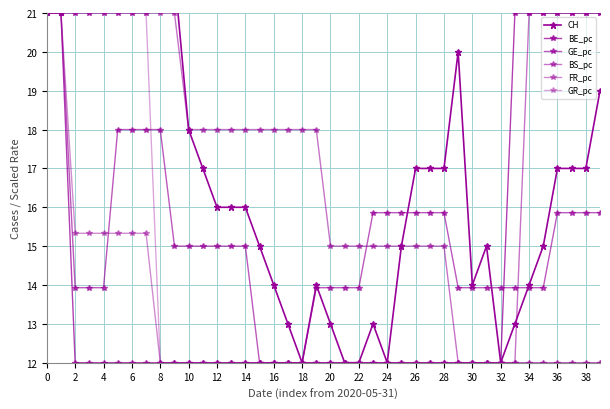

Reading left to right, list all the values displayed in this chart.

CH: 35.0	33.0	28.0	33.0	34.0	30.0	29.0	30.0	24.0	22.0	18.0	17.0	16.0	16.0	16.0	15.0	14.0	13.0	12.0	14.0	13.0	12.0	12.0	13.0	12.0	15.0	17.0	17.0	17.0	20.0	14.0	15.0	12.0	13.0	14.0	15.0	17.0	17.0	17.0	19.0
BE_pc: 21.0	21.0	12.0	12.0	12.0	12.0	12.0	12.0	12.0	12.0	12.0	12.0	12.0	12.0	12.0	12.0	12.0	12.0	12.0	12.0	12.0	12.0	12.0	12.0	12.0	12.0	12.0	12.0	12.0	12.0	12.0	12.0	12.0	21.0	21.0	21.0	21.0	21.0	21.0	21.0
GE_pc: 21.0	21.0	13.9	13.9	13.9	18.0	18.0	18.0	18.0	15.0	15.0	15.0	15.0	15.0	15.0	12.0	12.0	12.0	12.0	13.9	13.9	13.9	13.9	15.9	15.9	15.9	15.9	15.9	15.9	13.9	13.9	13.9	13.9	13.9	13.9	13.9	15.9	15.9	15.9	15.9
BS_pc: 21.0	21.0	21.0	21.0	21.0	21.0	21.0	21.0	21.0	21.0	18.0	18.0	18.0	18.0	18.0	18.0	18.0	18.0	18.0	18.0	15.0	15.0	15.0	15.0	15.0	15.0	15.0	15.0	15.0	12.0	12.0	12.0	12.0	12.0	21.0	21.0	21.0	21.0	21.0	21.0
FR_pc: 21.0	21.0	15.3	15.3	15.3	15.3	15.3	15.3	12.0	12.0	12.0	12.0	12.0	12.0	12.0	12.0	12.0	12.0	12.0	12.0	12.0	12.0	12.0	12.0	12.0	12.0	12.0	12.0	12.0	12.0	12.0	12.0	12.0	12.0	12.0	12.0	12.0	12.0	12.0	12.0
GR_pc: 21.0	21.0	21.0	21.0	21.0	21.0	21.0	21.0	12.0	12.0	12.0	12.0	12.0	12.0	12.0	12.0	12.0	12.0	12.0	12.0	12.0	12.0	12.0	12.0	12.0	12.0	12.0	12.0	12.0	12.0	12.0	12.0	12.0	12.0	12.0	12.0	12.0	12.0	12.0	12.0